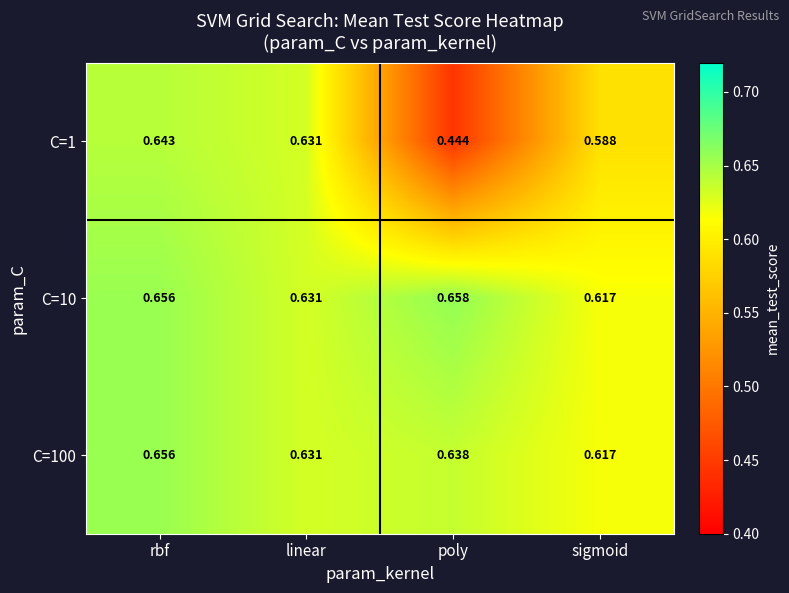

Which category has the lowest value across all series?

poly